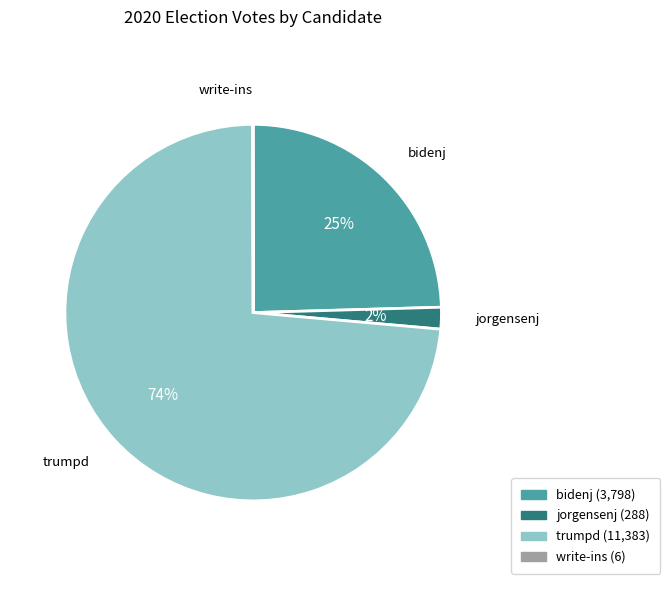

Combined, do bidenj and jorgensenj account for over 50%?

No